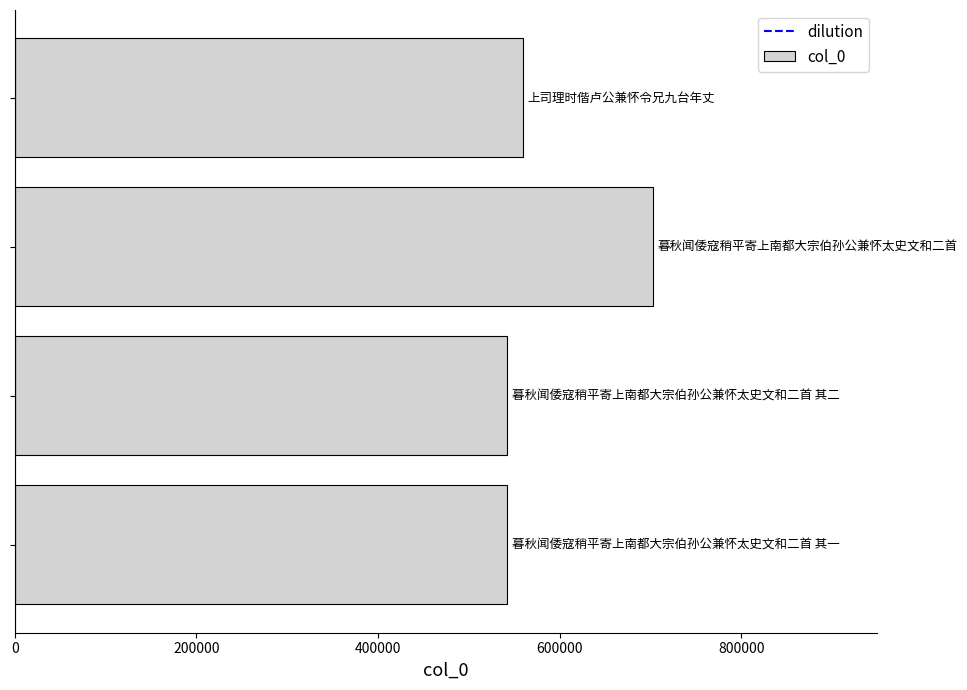

What is the difference between the maximum and second lowest values?

161063